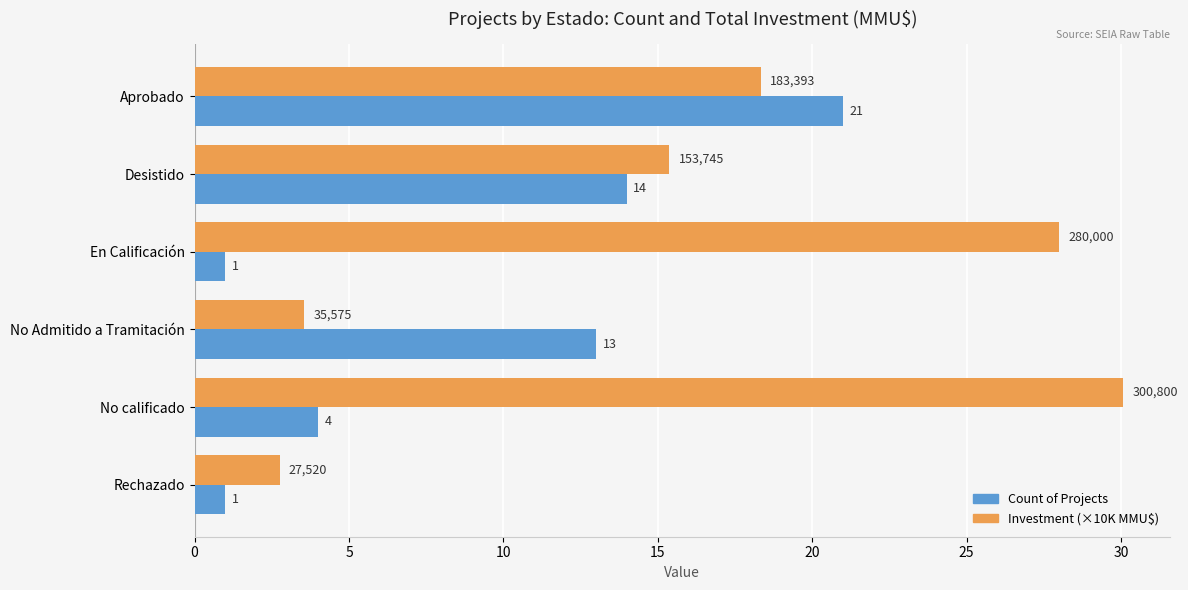

List the labels in order of Investment (×10K MMU$) value, smallest first.

Rechazado, No Admitido a Tramitación, Desistido, Aprobado, En Calificación, No calificado